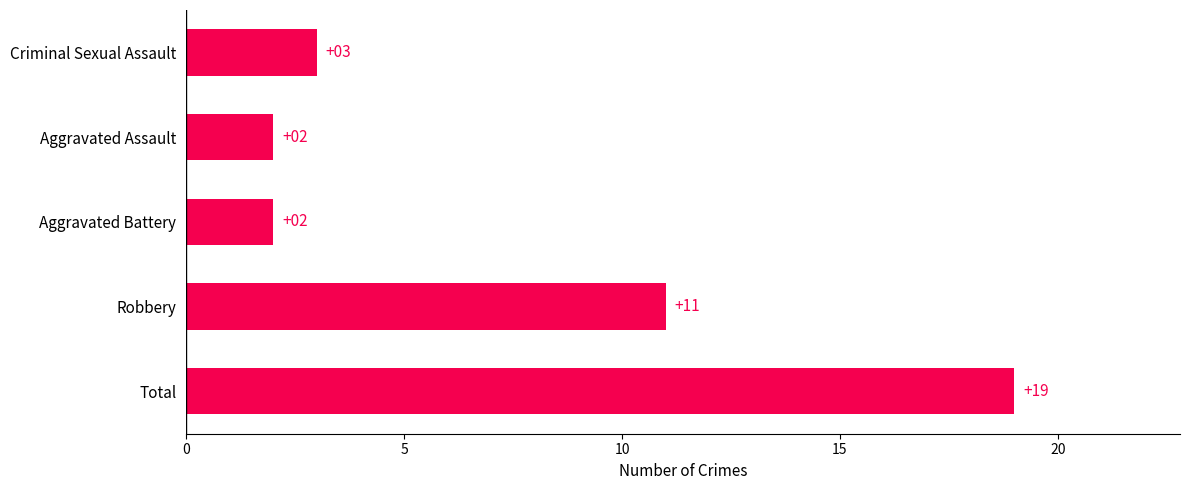

True or false: the data shows 6 at Robbery.

False